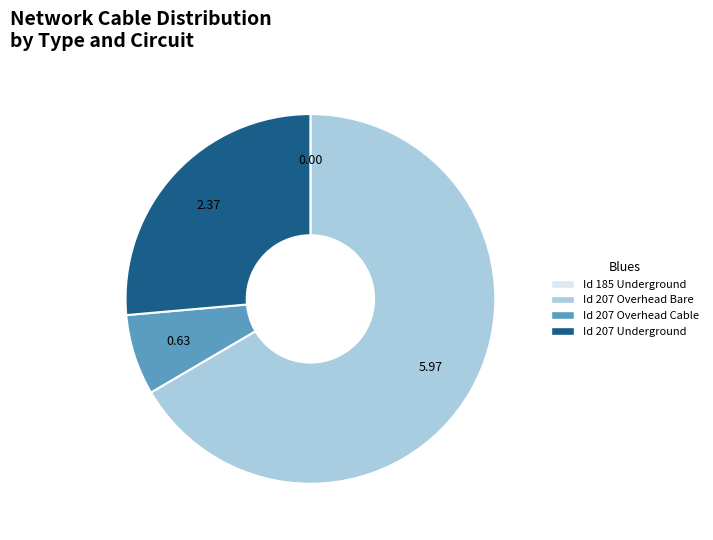

Is Id 207 Underground the majority of the pie?

No